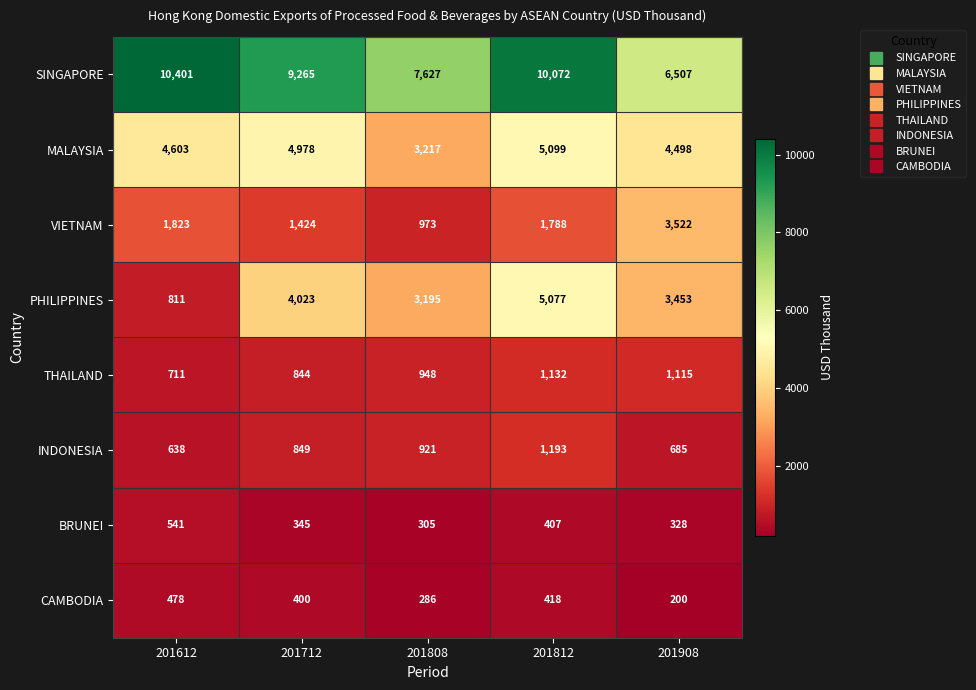

At how many categories does at least one series exceed 6092?

5